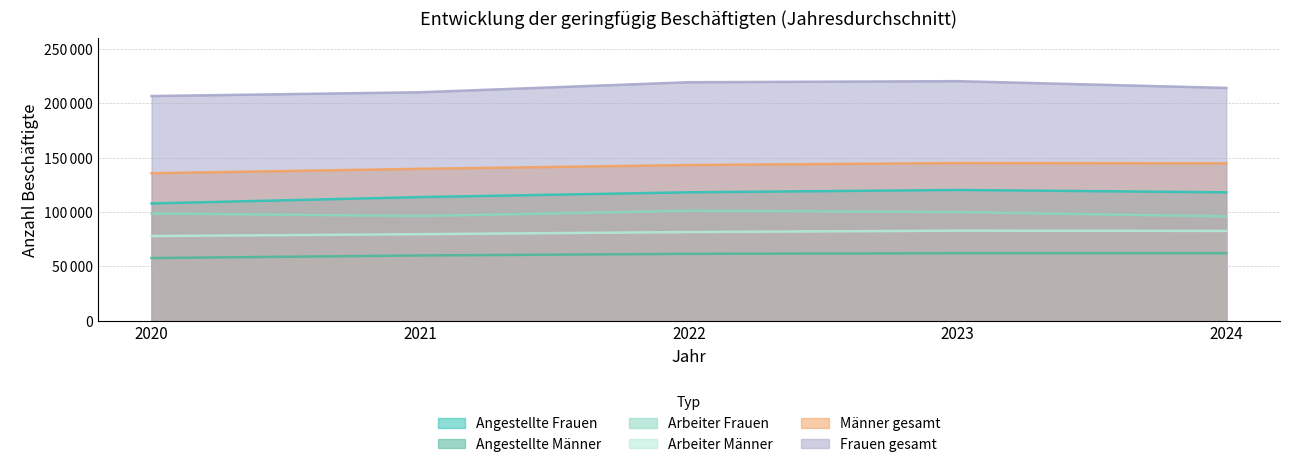

Which label corresponds to the smallest value in the chart?

2020